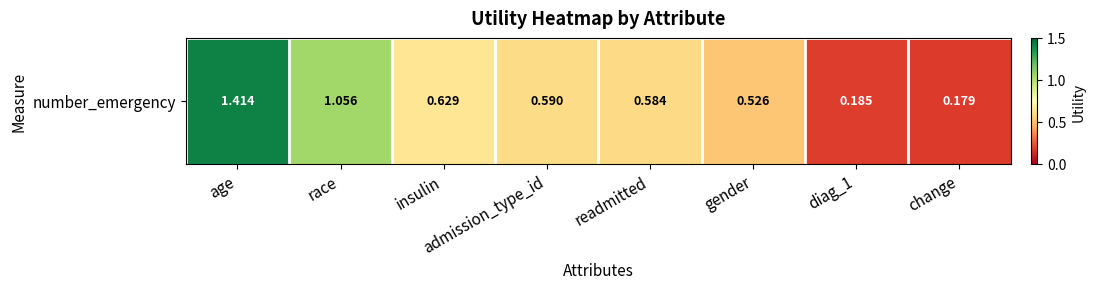

Reading left to right, extract all data points from this chart.

age=1.4	race=1.1	insulin=0.6	admission_type_id=0.6	readmitted=0.6	gender=0.5	diag_1=0.2	change=0.2